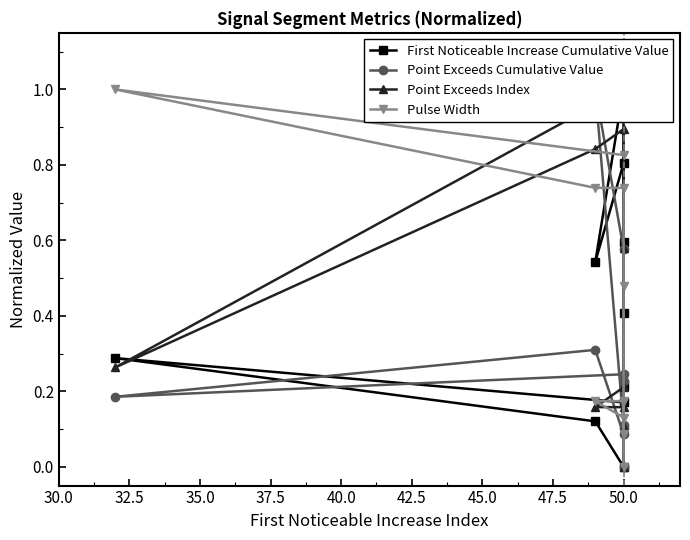

Rank the series at 50.0 from lowest to highest value.

First Noticeable Increase Cumulative Value, Point Exceeds Cumulative Value, Pulse Width, Point Exceeds Index